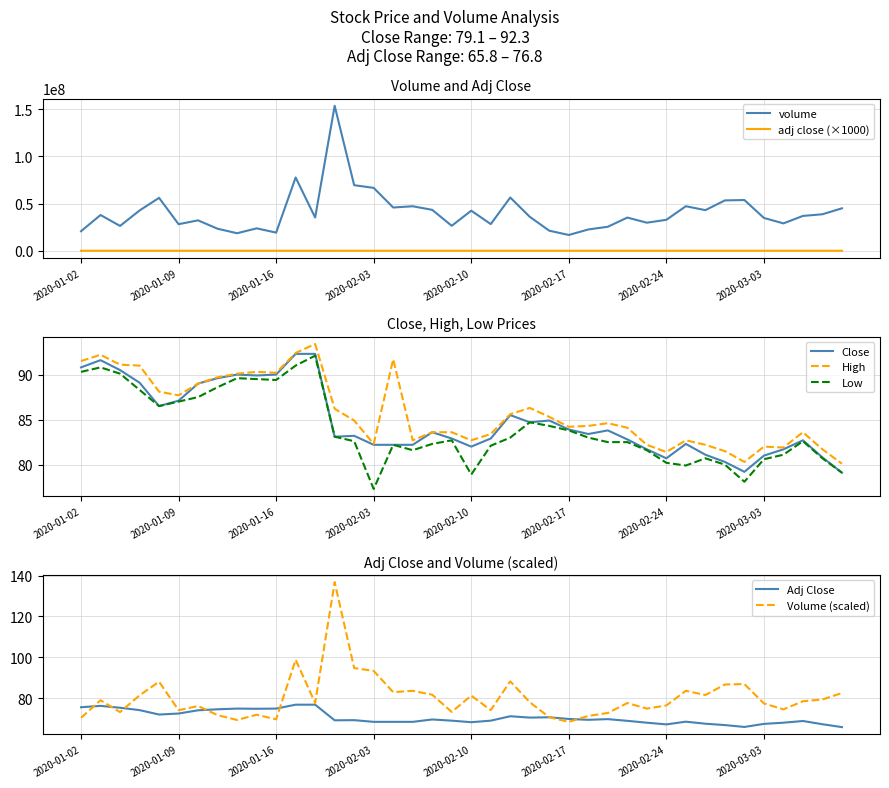

At which category does Close reach its first local peak?

2020-01-03